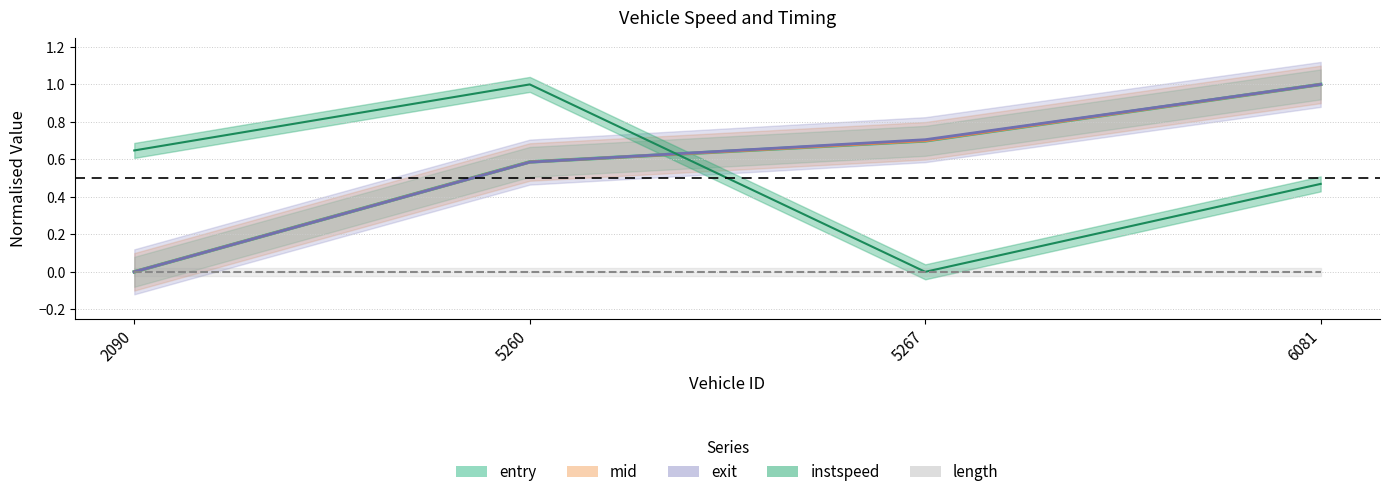

What is the label of the 4th point from the right?

2090.0